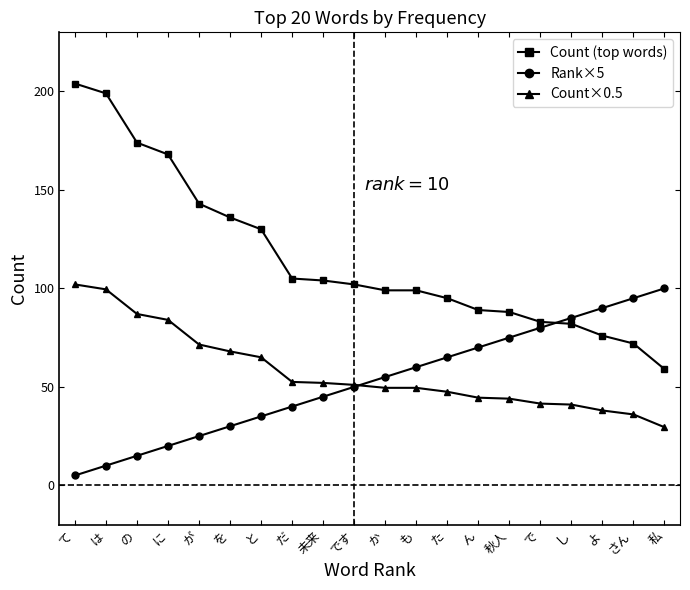

What is the value of the Rank×5 point at the 12th from the left?

60.0